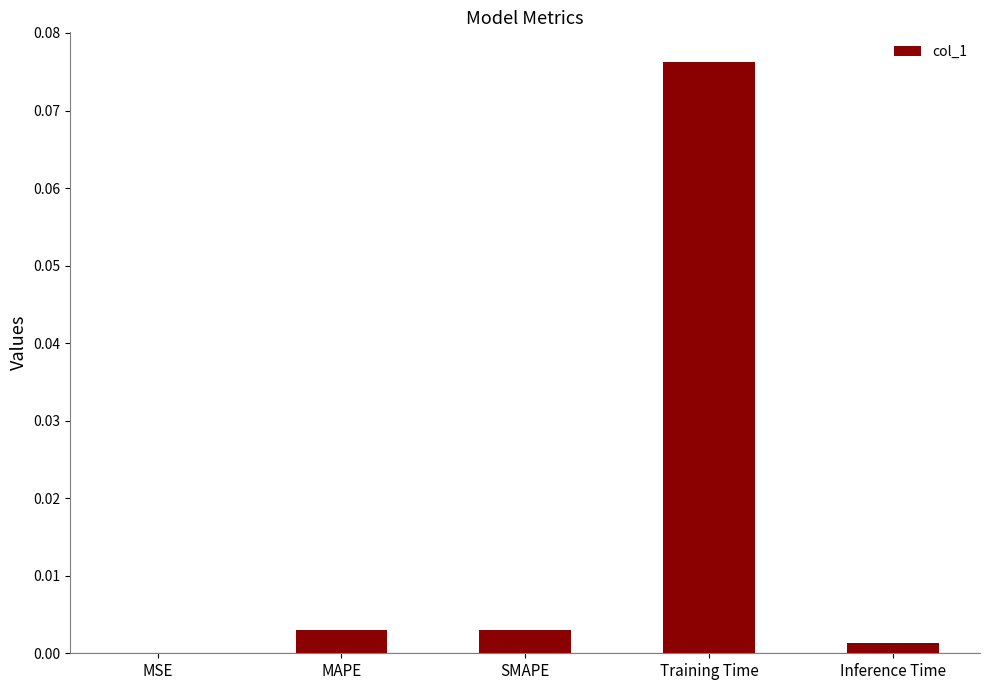

At which category does the chart reach its peak across all series?

Training Time